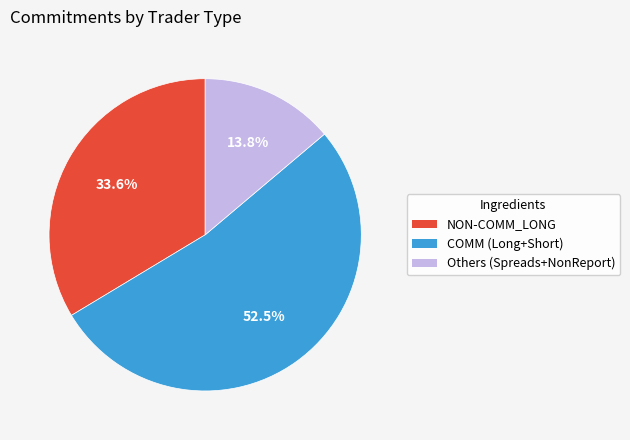

Is there a majority slice in this chart?

Yes